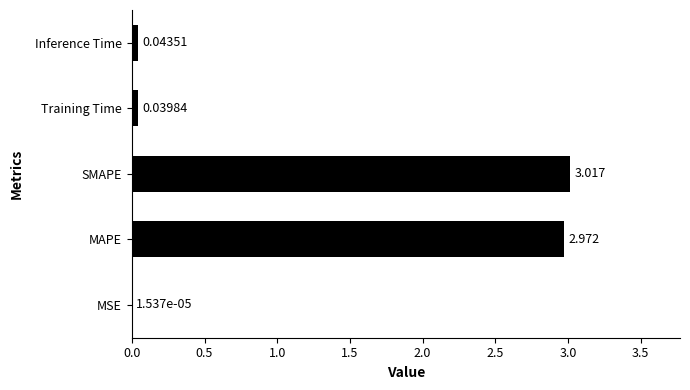

At which category does the chart reach its peak across all series?

SMAPE